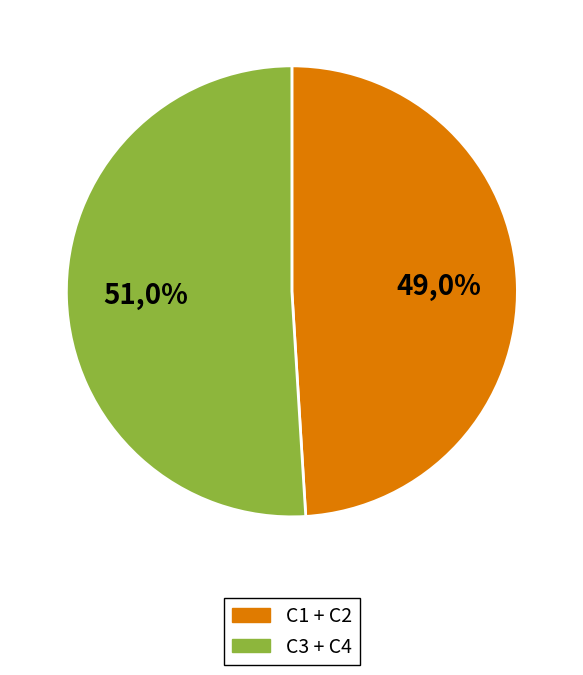

Count the number of slices in the pie.

4